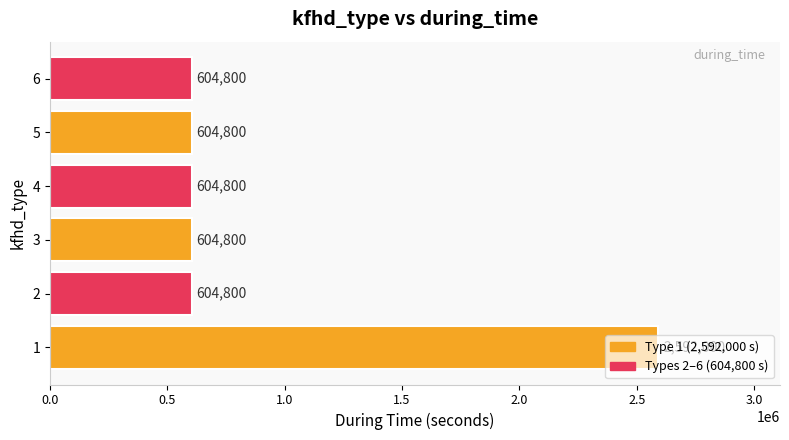

Is it true that the value at 2 is 604800?

True